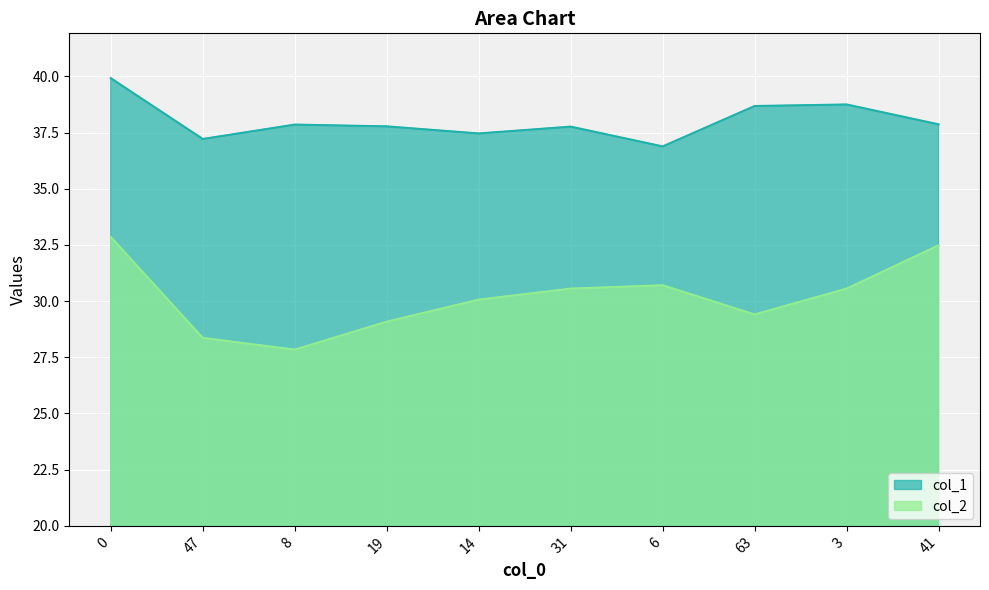

Read the col_2 value at 19.

29.1